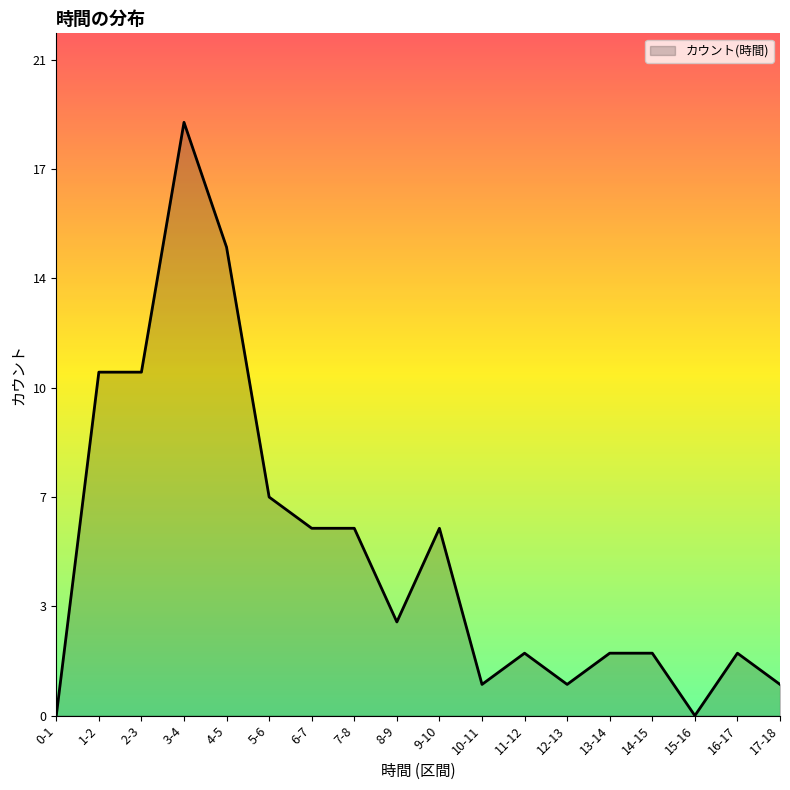

Reading left to right, list all the values displayed in this chart.

0-1=0	1-2=11	2-3=11	3-4=19	4-5=15	5-6=7	6-7=6	7-8=6	8-9=3	9-10=6	10-11=1	11-12=2	12-13=1	13-14=2	14-15=2	15-16=0	16-17=2	17-18=1